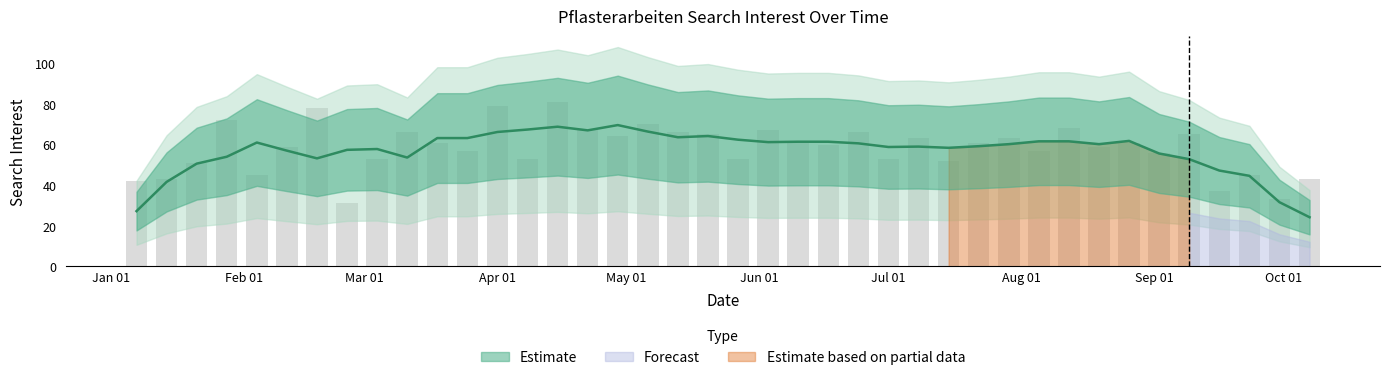

What value does the data have at 2018-02-18, to the nearest 10?

80